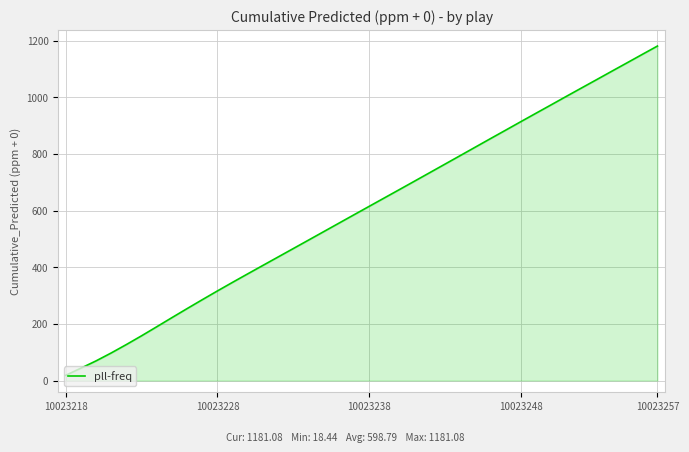

What is the difference between the maximum and minimum values?

1162.6